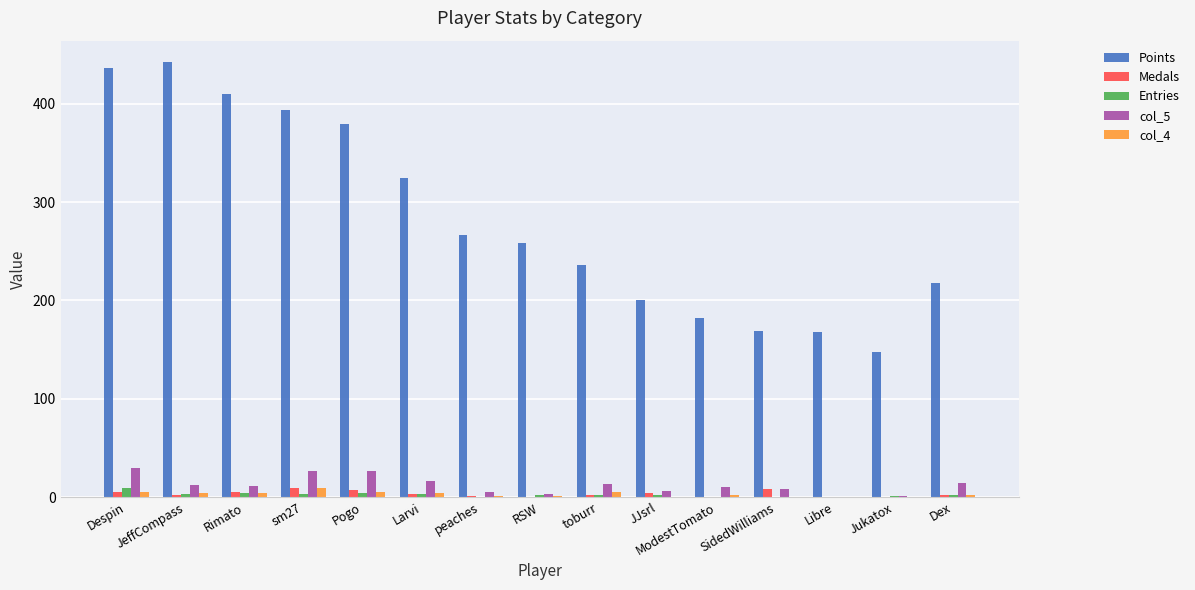

Between Rimato and toburr, which series saw the biggest shift?

Points